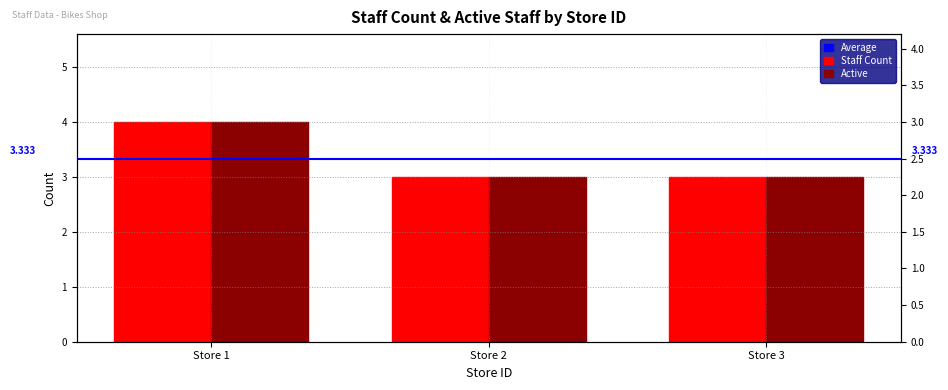

At which label is active closest to 3?

Store 2